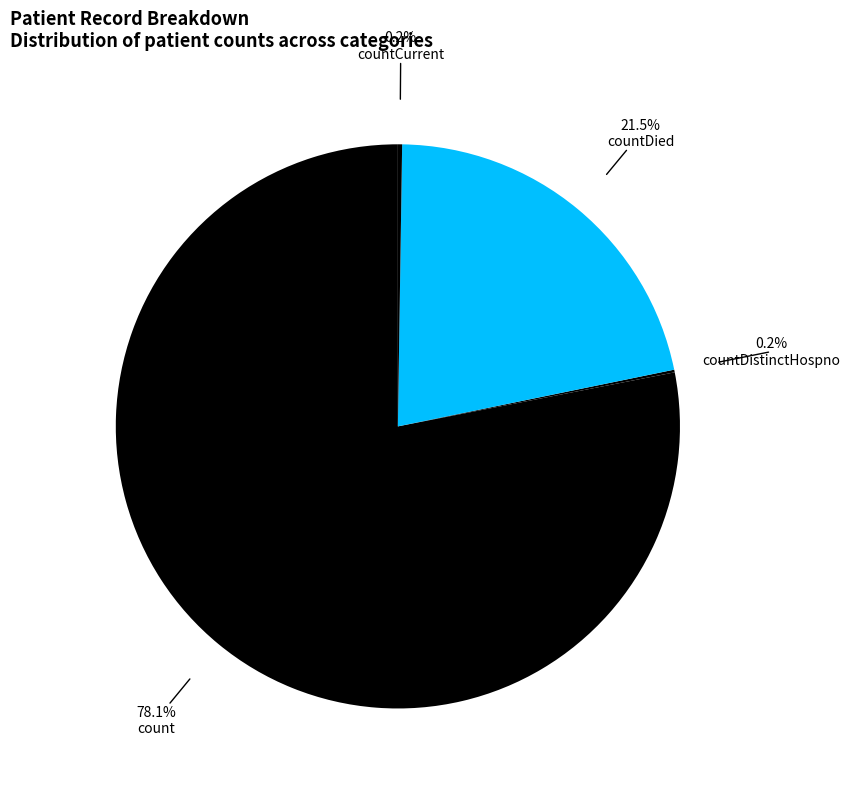

Which category has the biggest portion of the pie?

count